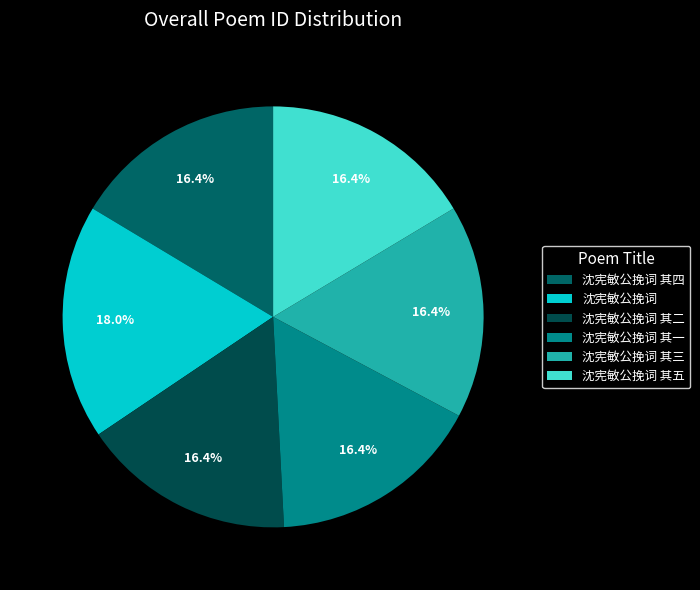

True or false: 沈宪敏公挽词 其二 accounts for 25% of the total.

False